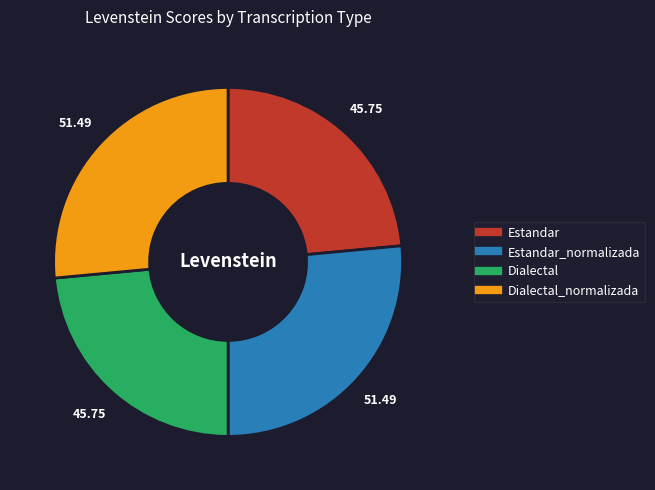

How many segments does this pie chart have?

4